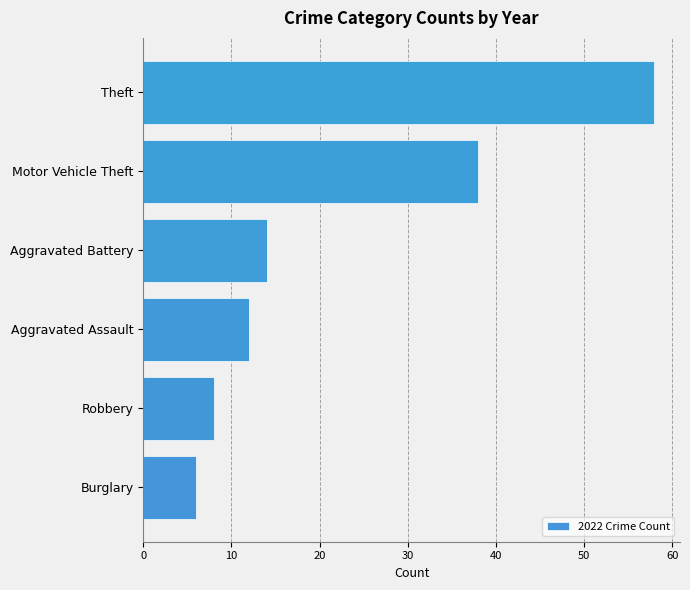

The chart shows a value of 86 at Theft. True or false?

False